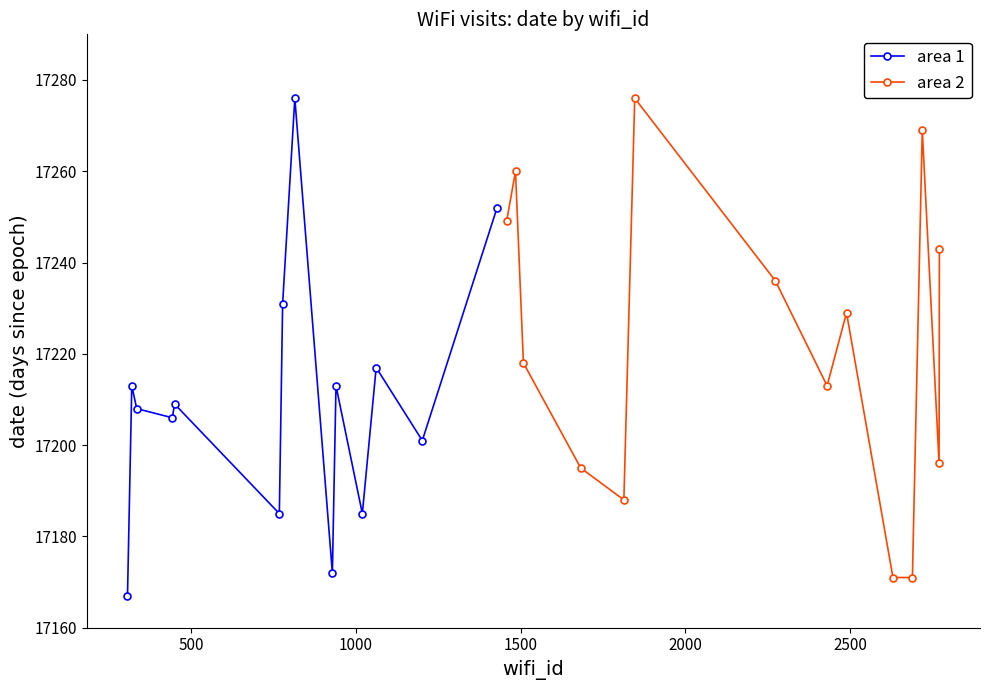

Is it true that area 1 equals 17252 at 13?

True